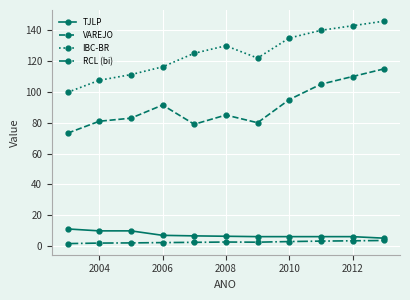

True or false: TJLP and VAREJO intersect in this chart.

False